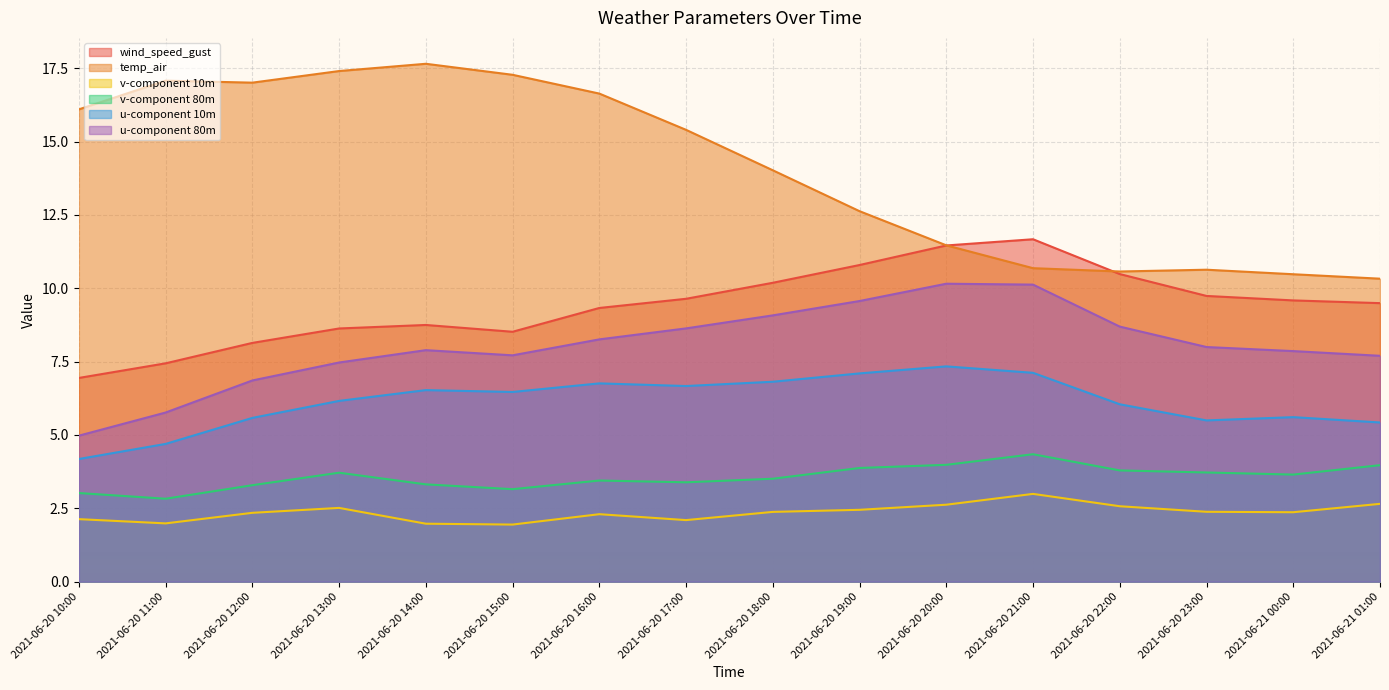

What is the difference between the v-component 80m values at 2021-06-20 10:00 and 2021-06-20 20:00?

1.0